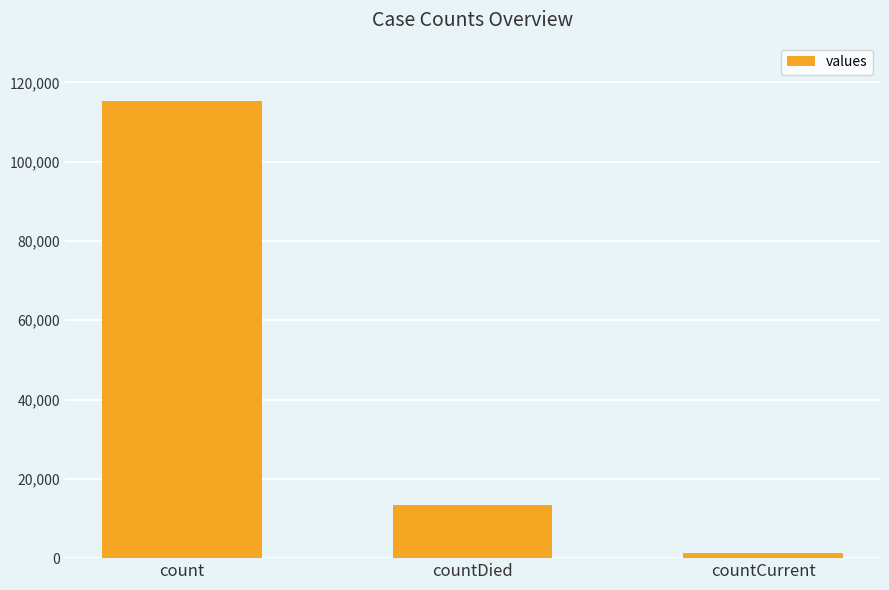

List the labels in order of value, smallest first.

countCurrent, countDied, count